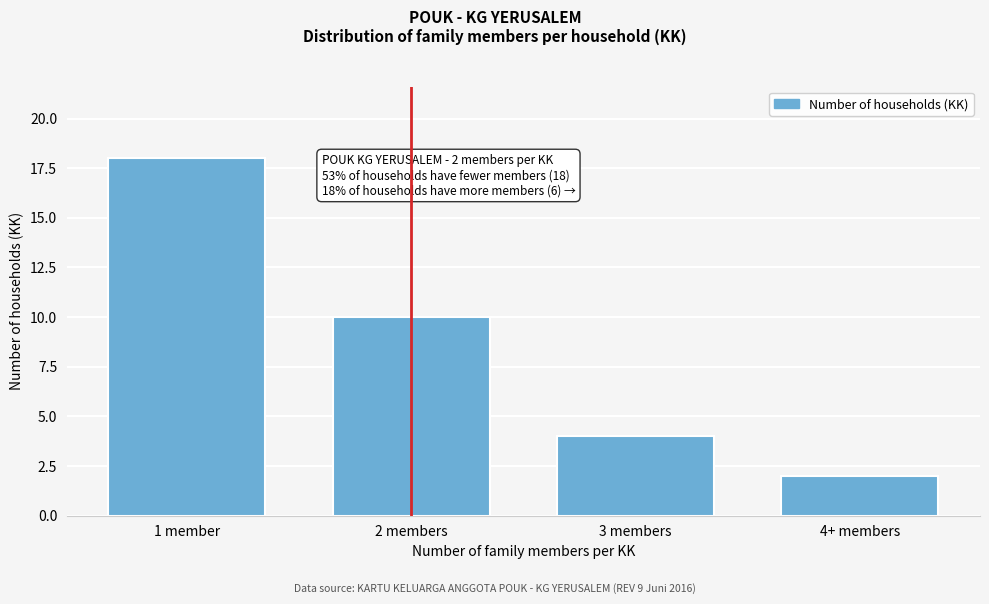

Reading left to right, what are all the values shown in this chart?

18	10	4	2